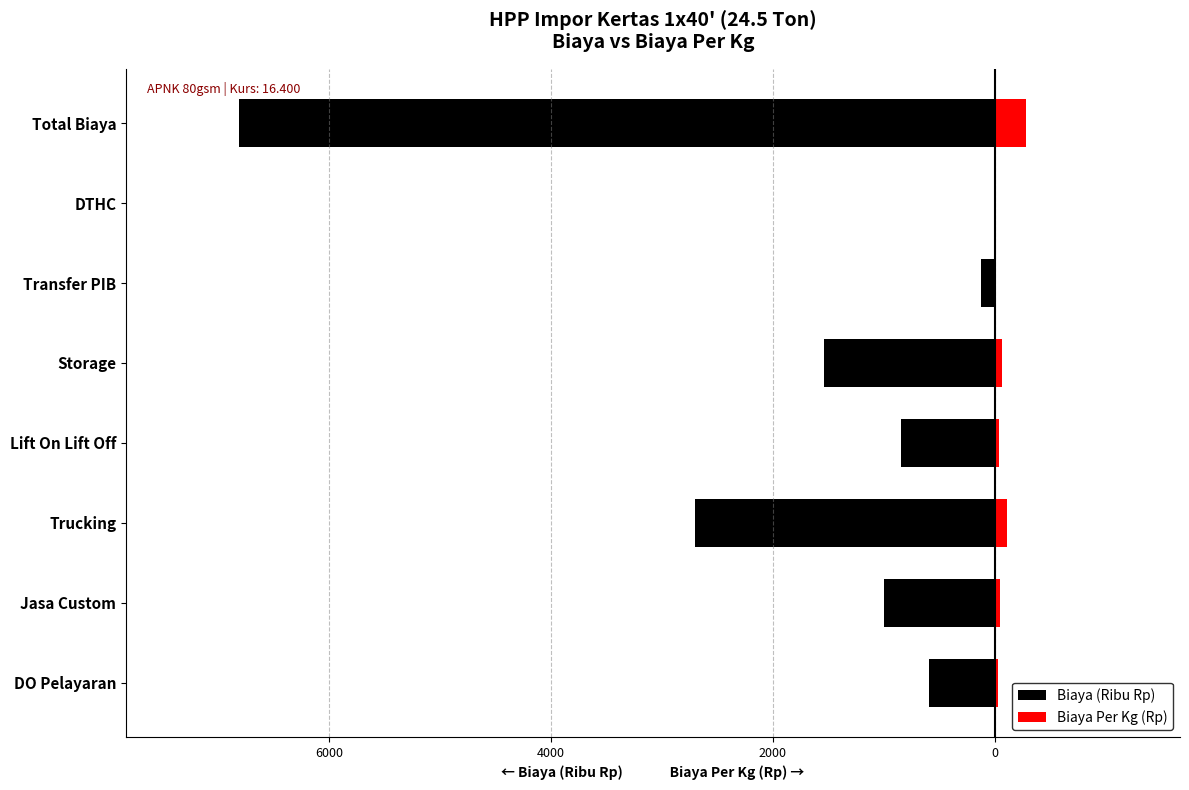

What is the total value across all series at Lift On Lift Off?

-812.0